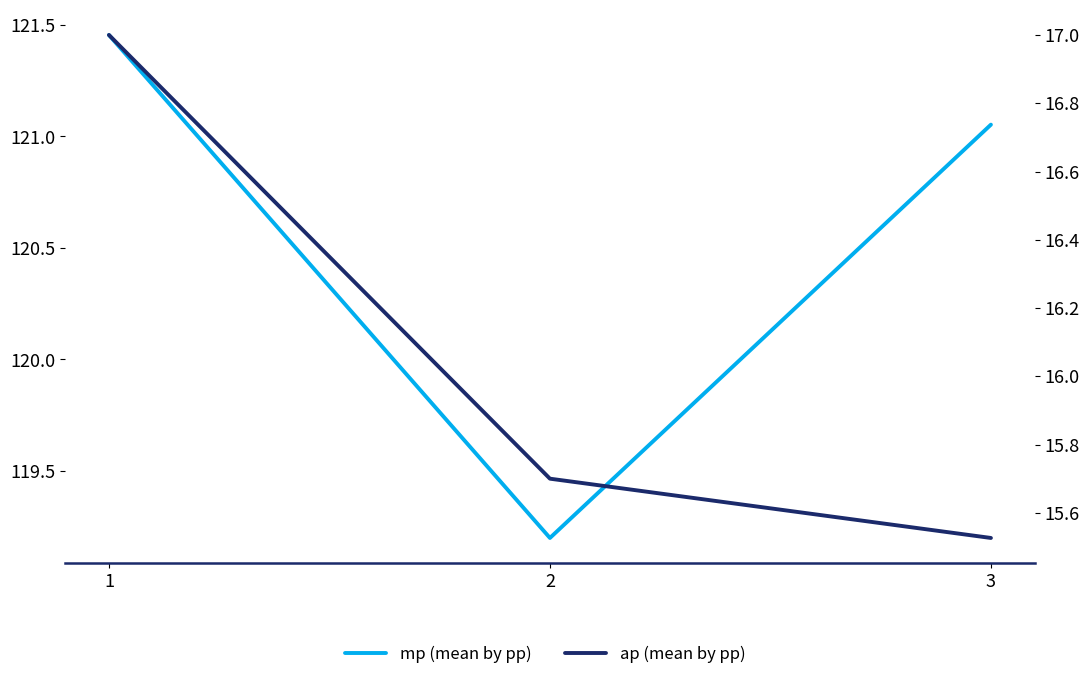

At 1, list the series in order from smallest to largest.

ap (mean by pp), mp (mean by pp)